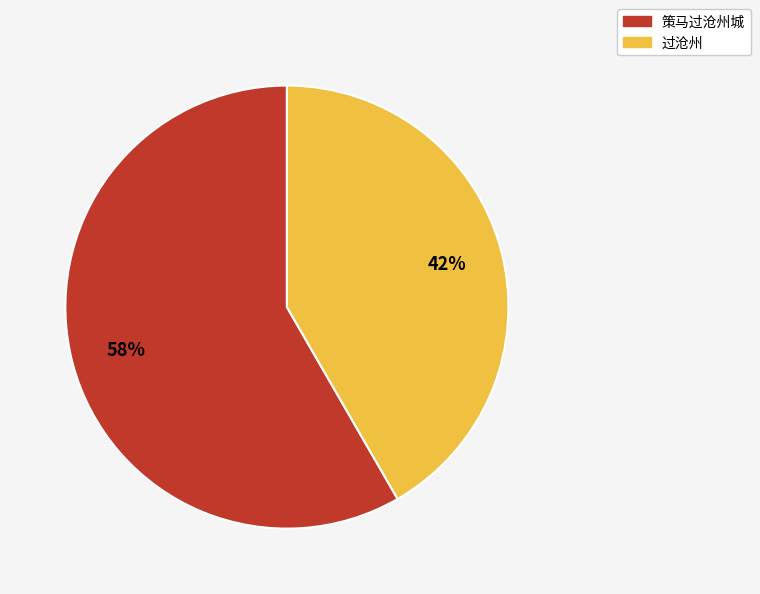

What is the ratio of the value at 策马过沧州城 to the value at 过沧州?

1.4